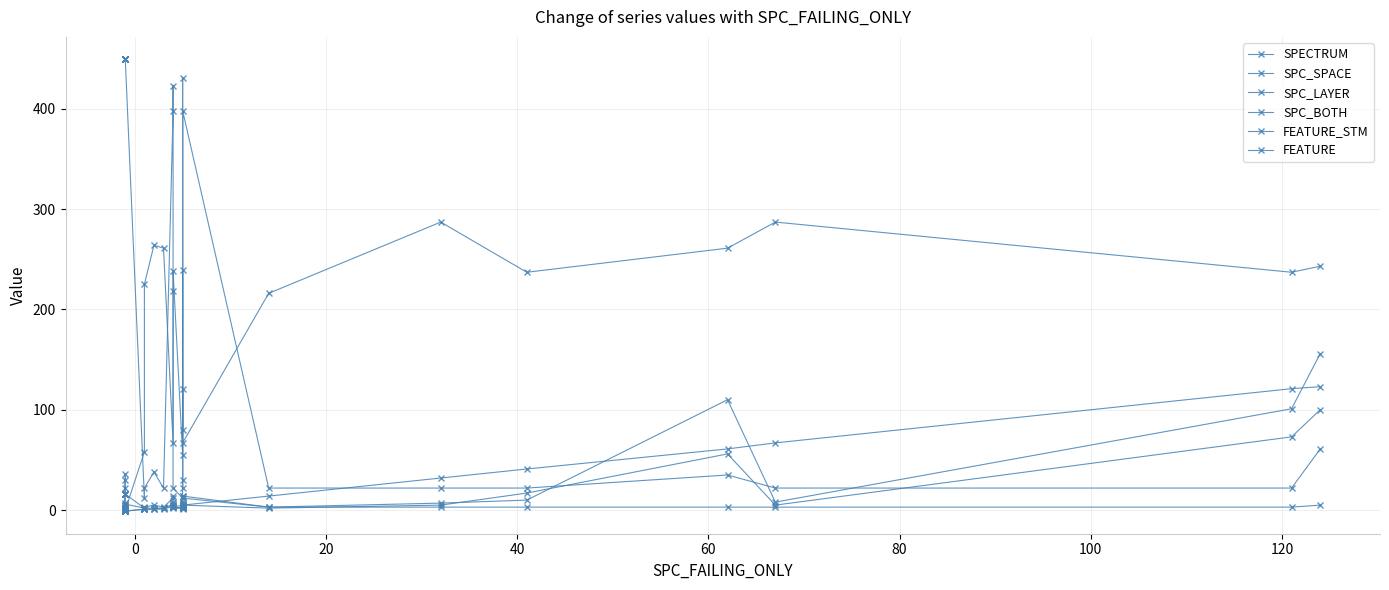

At how many categories does at least one series exceed 370?

18